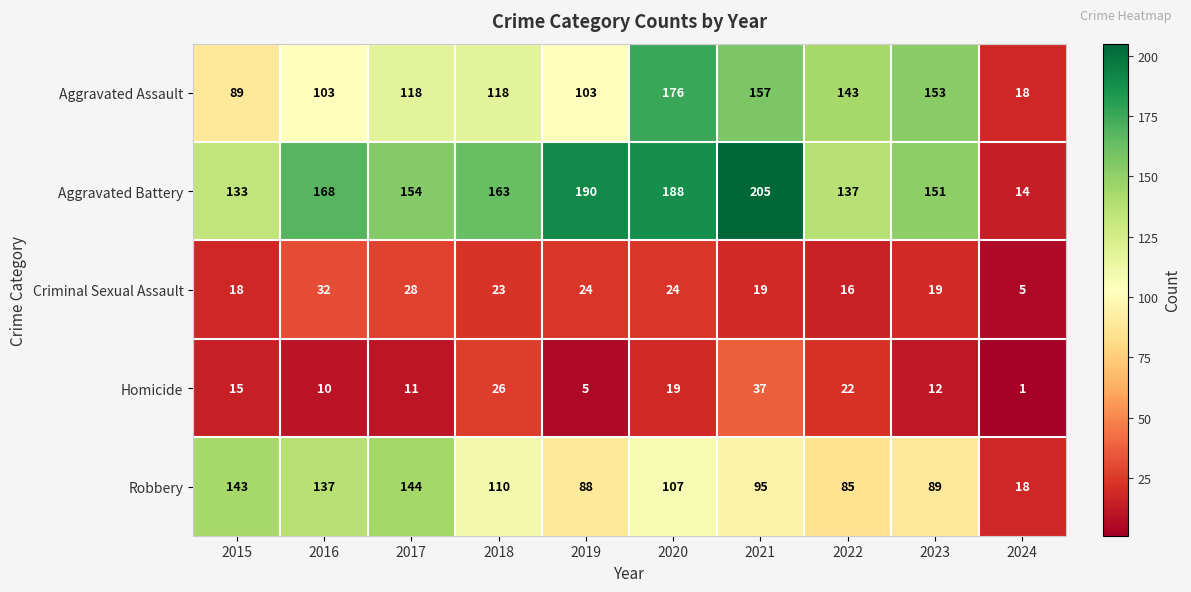

Read the Aggravated Assault value at 2020, to the nearest 10.

180